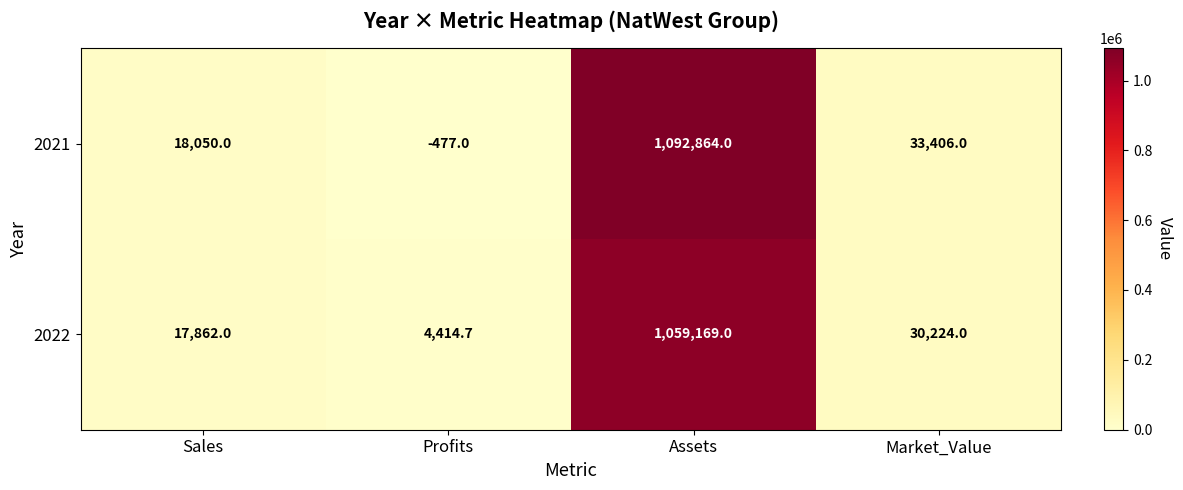

Rank the series by their maximum value, from highest to lowest.

2021, 2022